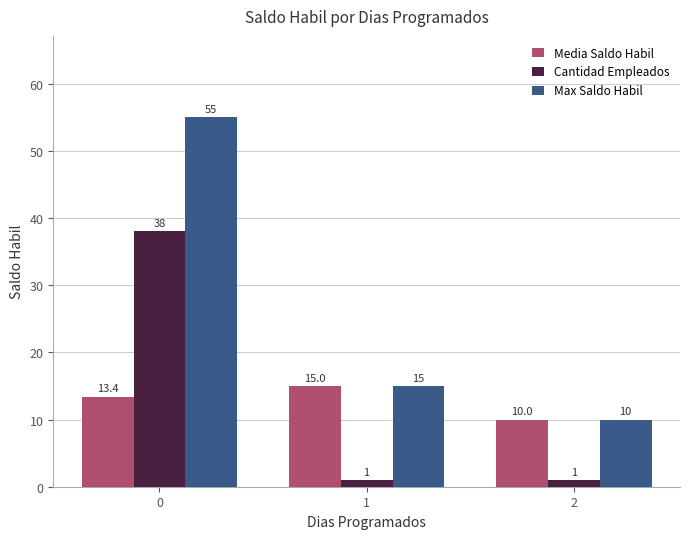

Which series has the widest spread of values?

Max Saldo Habil